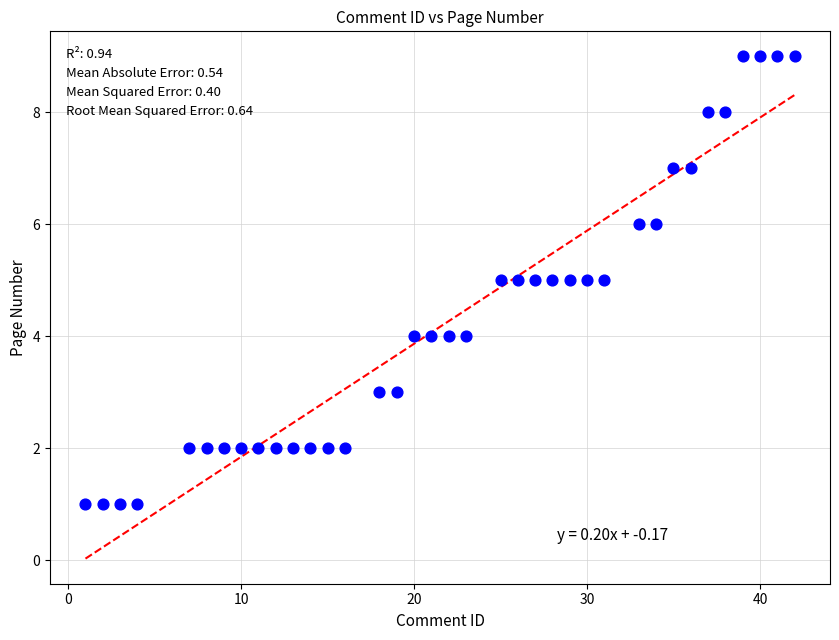

What is the range of X values (max minus min)?

41